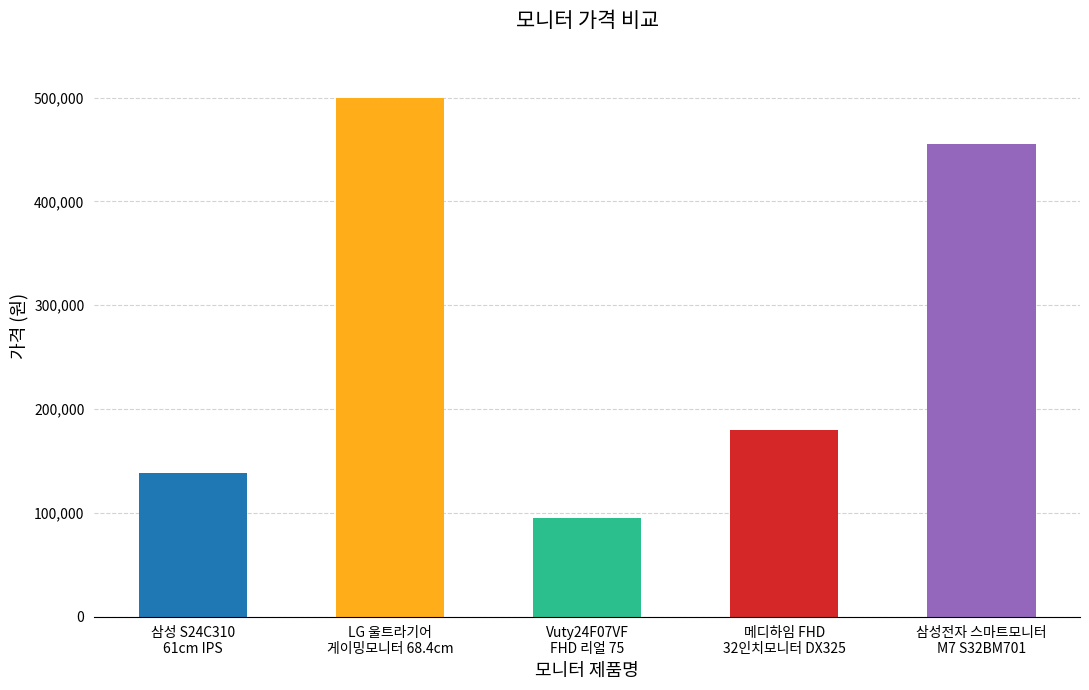

Are the bars grouped side by side (vs. stacked)?

No